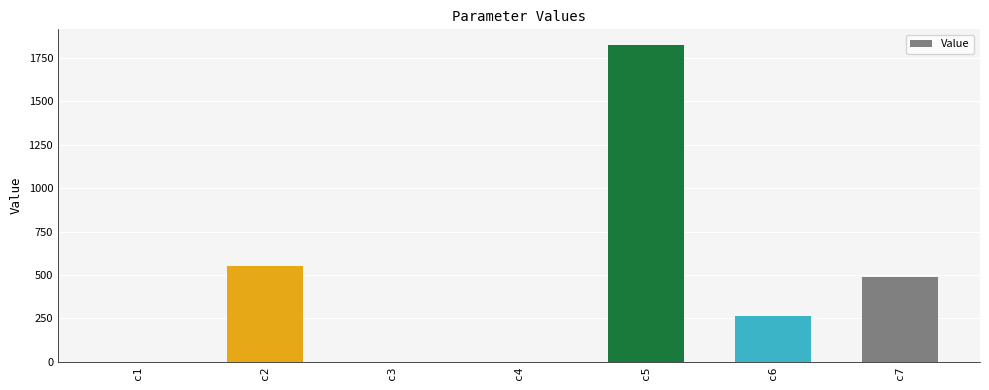

How many categories are shown in the chart?

7